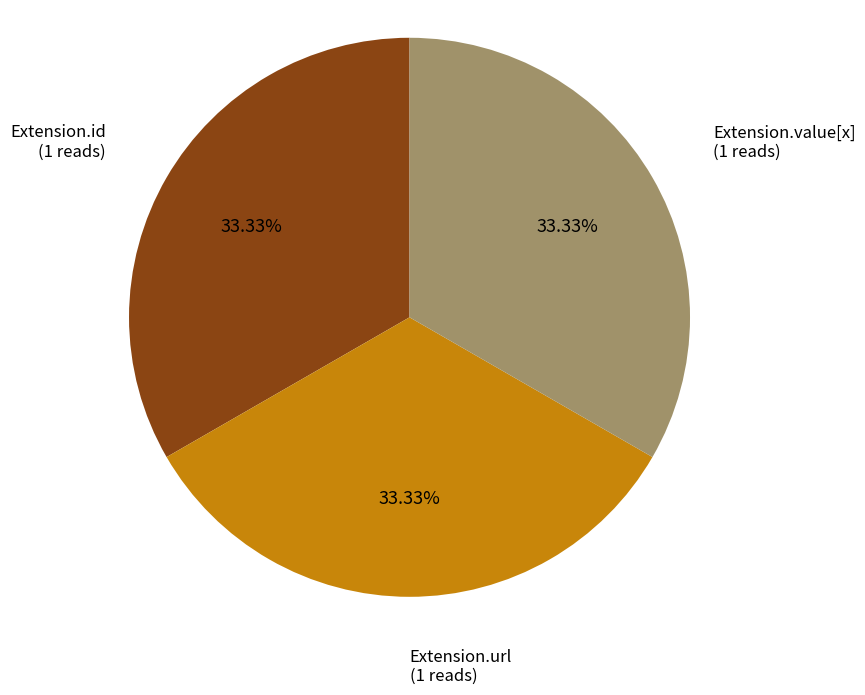

Is there a majority slice in this chart?

No